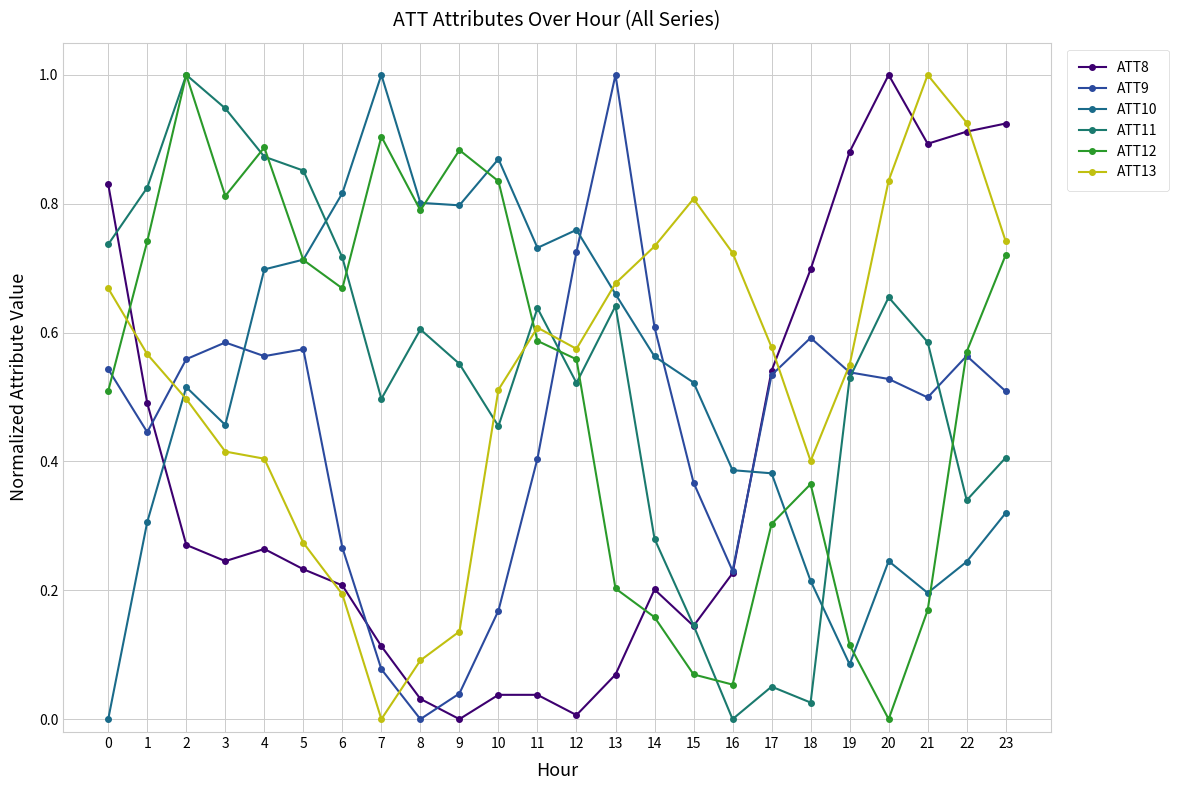

How many interior local peaks does the ATT10 series have?

5